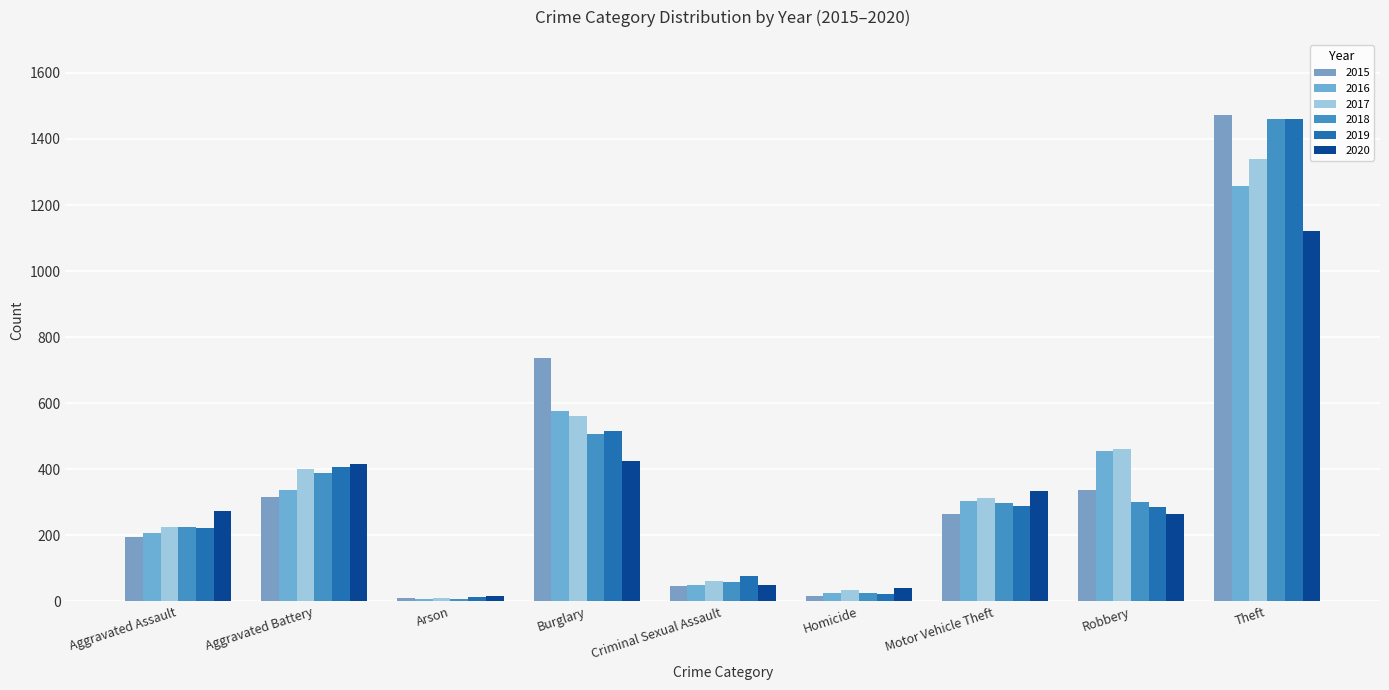

At Burglary, list the series in order from largest to smallest.

2015, 2016, 2017, 2019, 2018, 2020